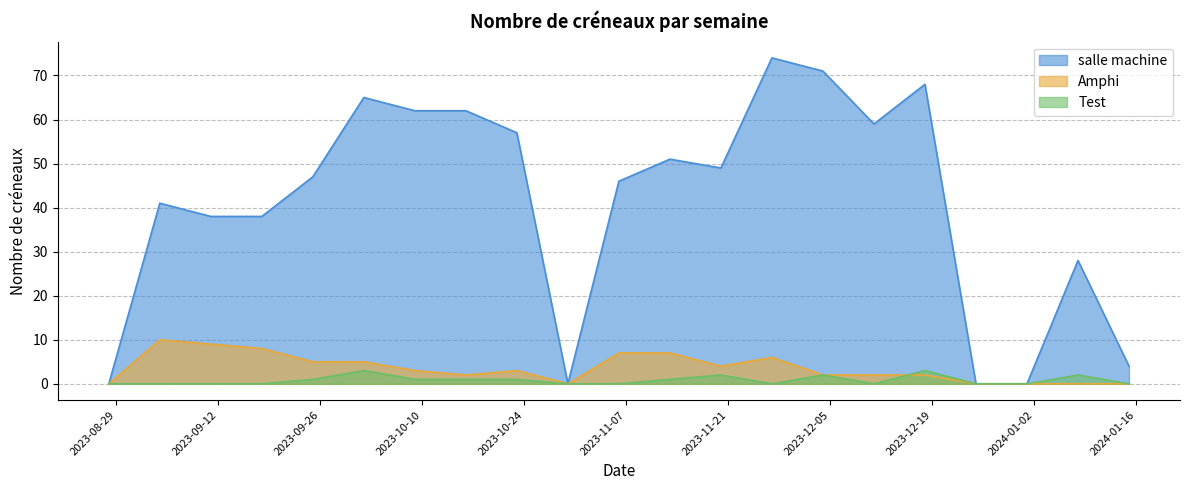

At which category is the sum across all series the highest?

2023-11-27